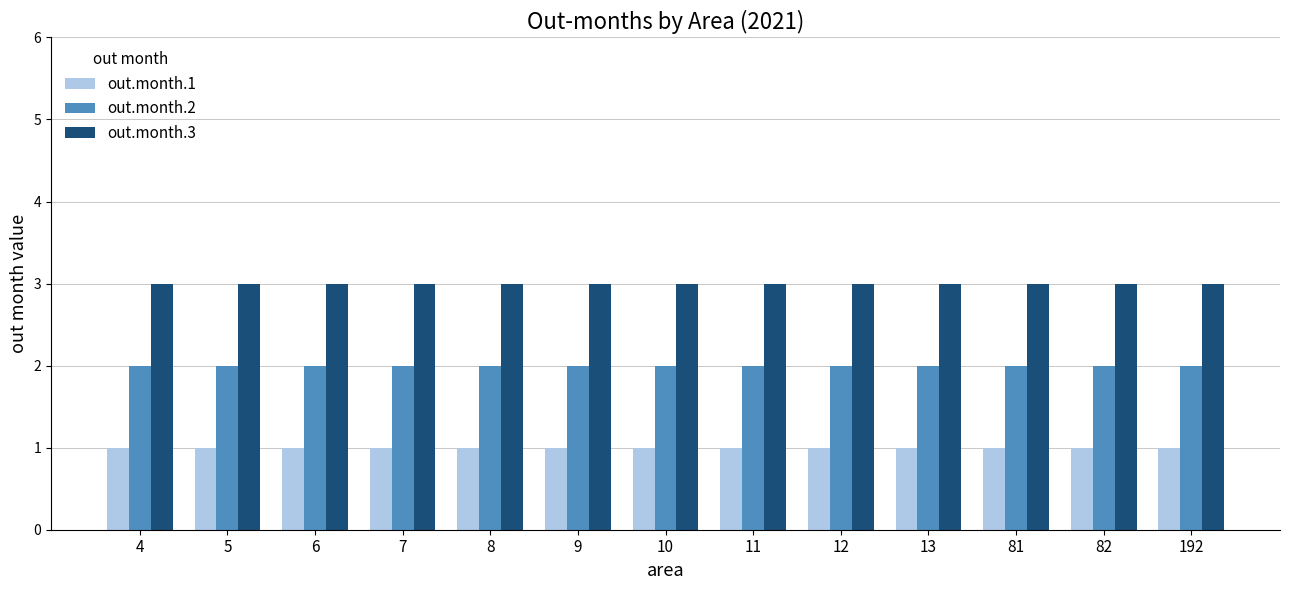

What is the minimum value shown in the chart?

1